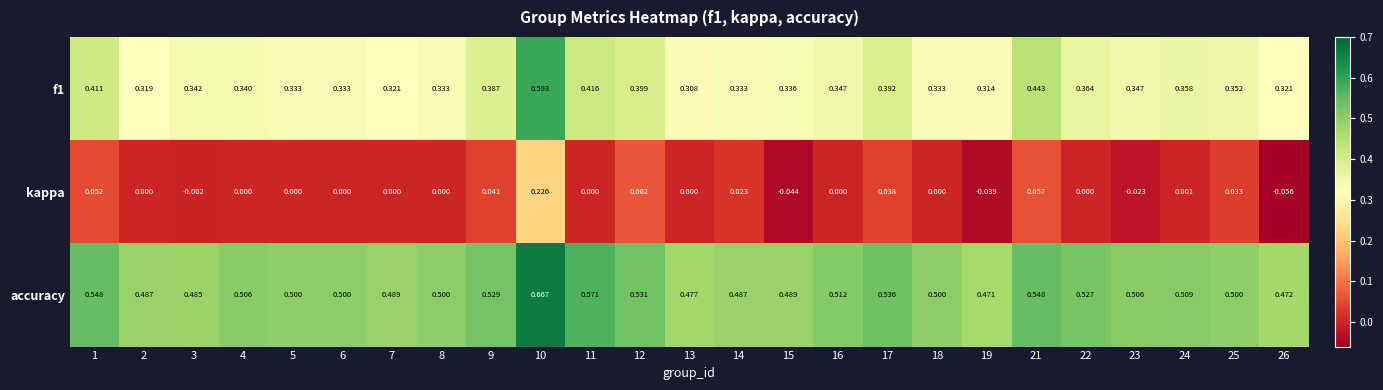

How many categories are shown in the chart?

25